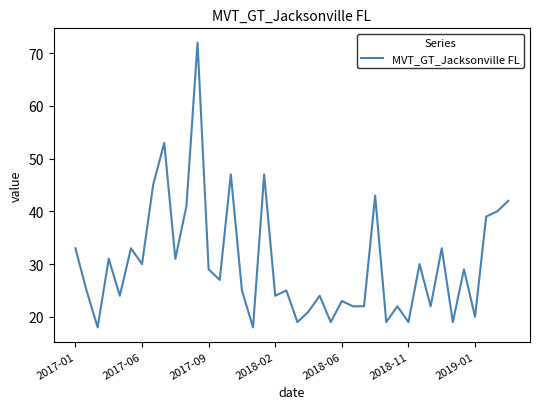

What is the smallest value displayed?

18